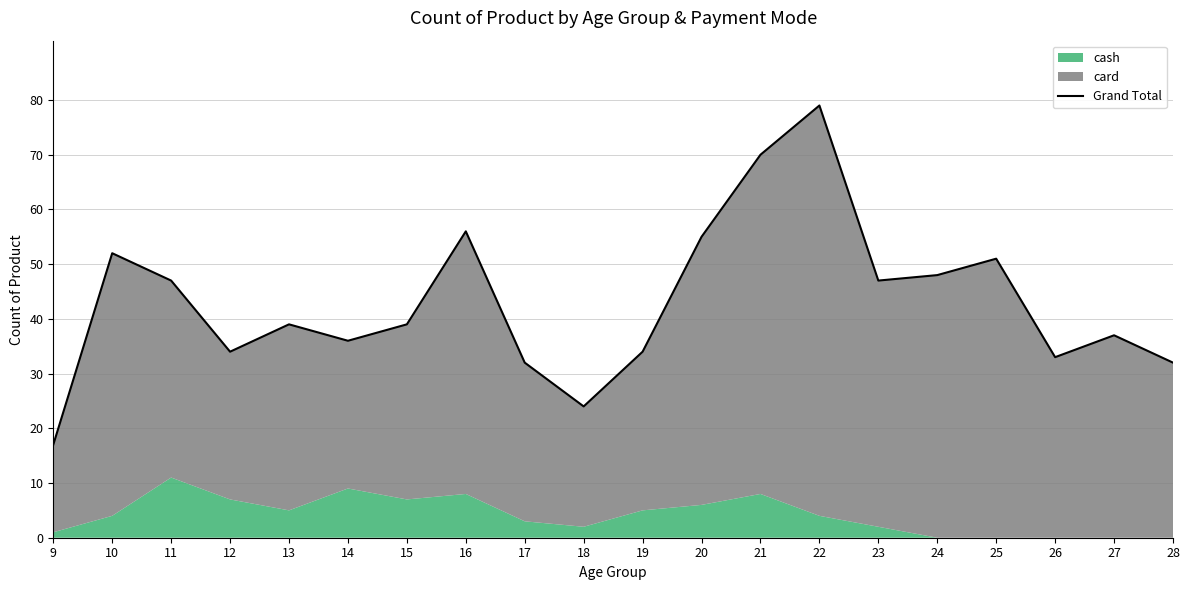

The value at 19 is 34. True or false?

True